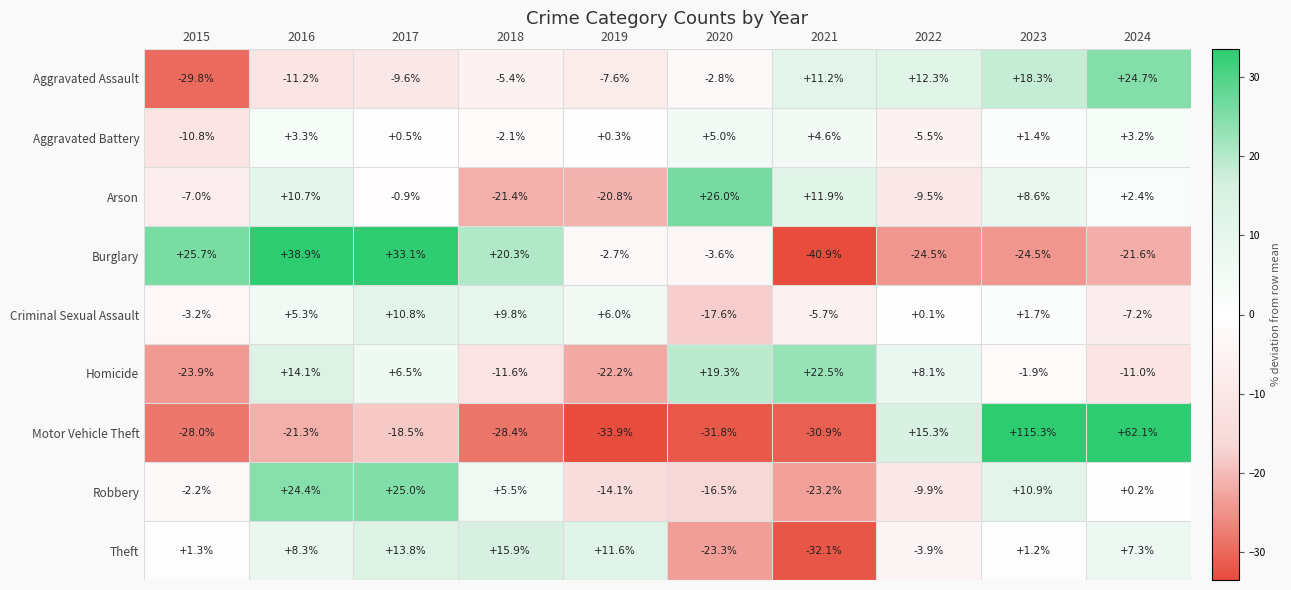

What is the difference between the Criminal Sexual Assault values at 2017 and 2020?

28.4